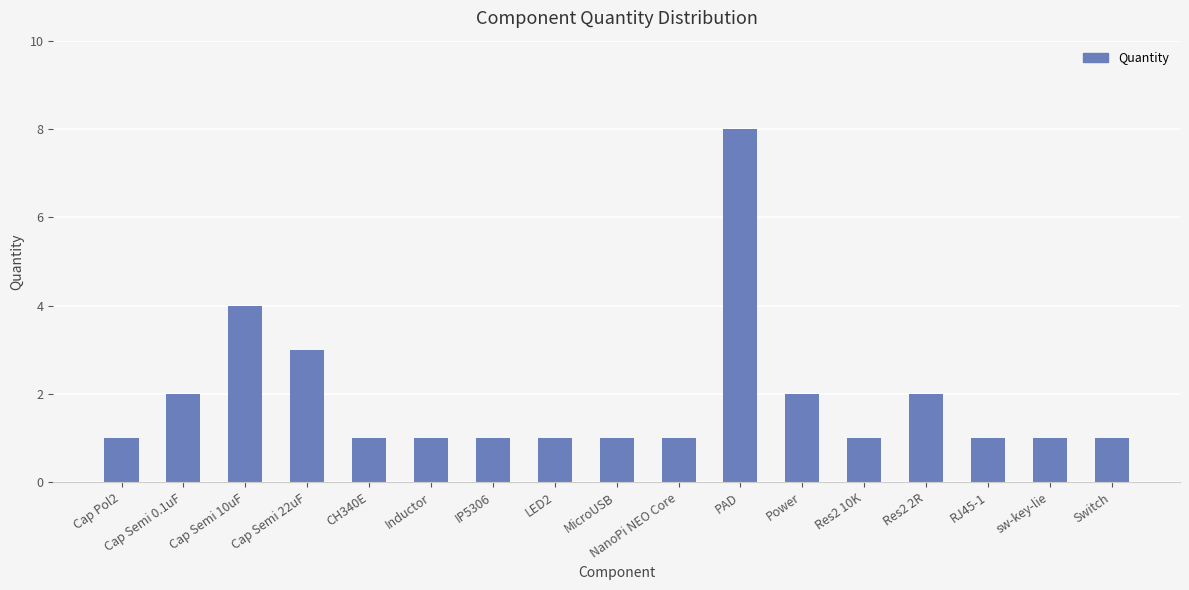

The value at RJ45-1 is 1. True or false?

True